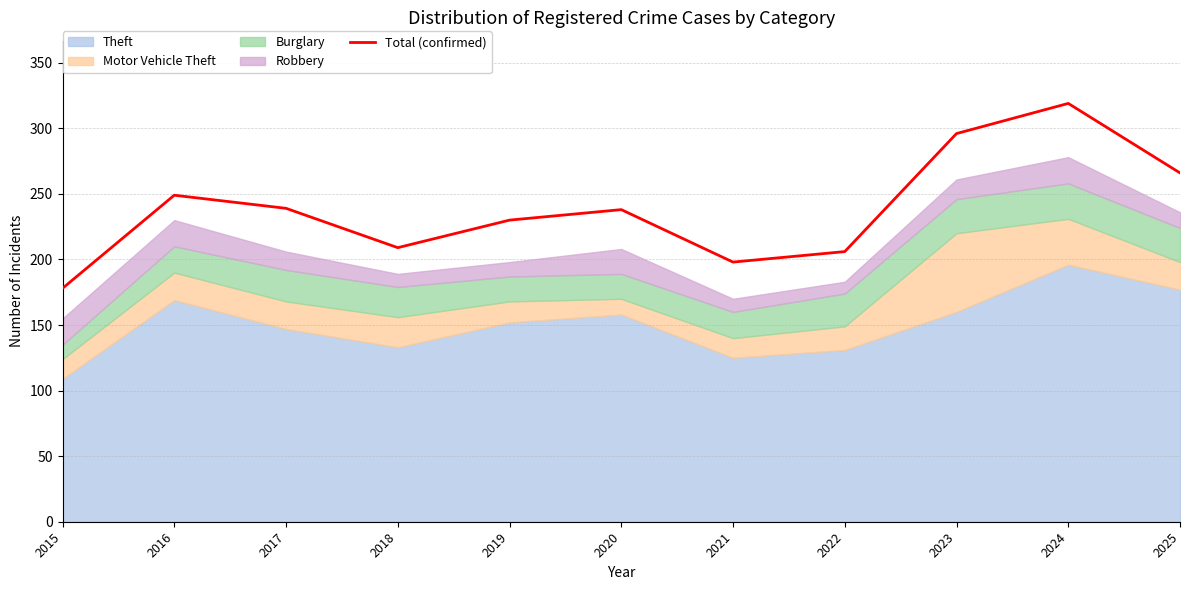

True or false: there are more than 2 points higher than both neighbors.

True